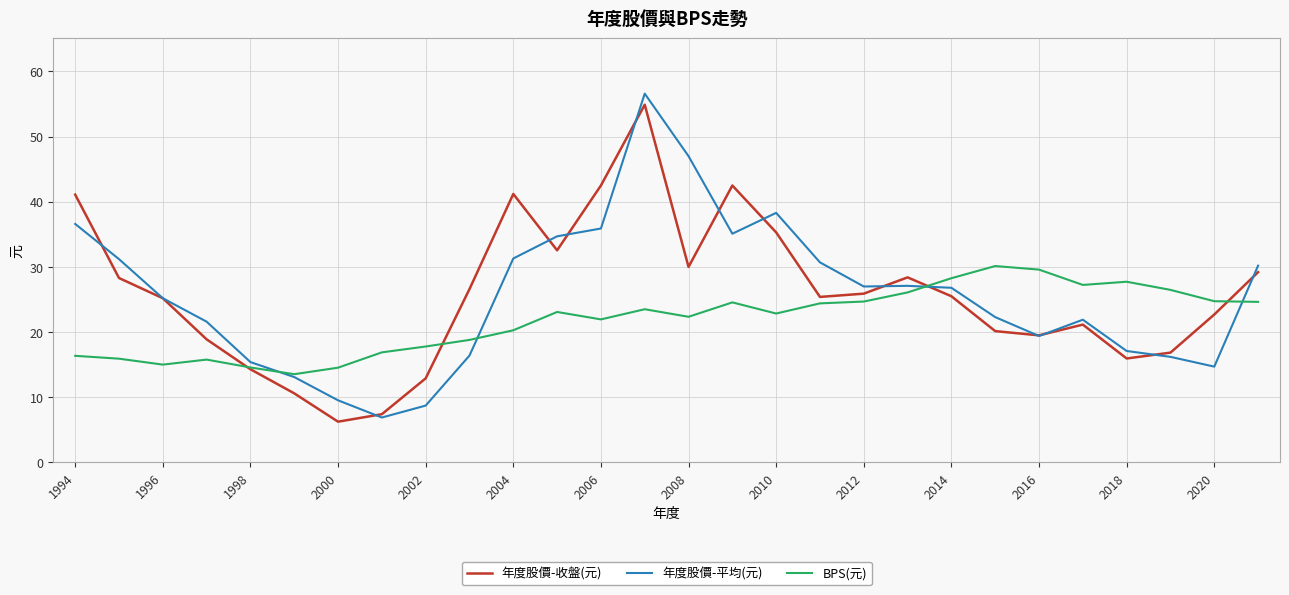

After their last crossing, which series has the higher values: 年度股價-收盤(元) or BPS(元)?

年度股價-收盤(元)